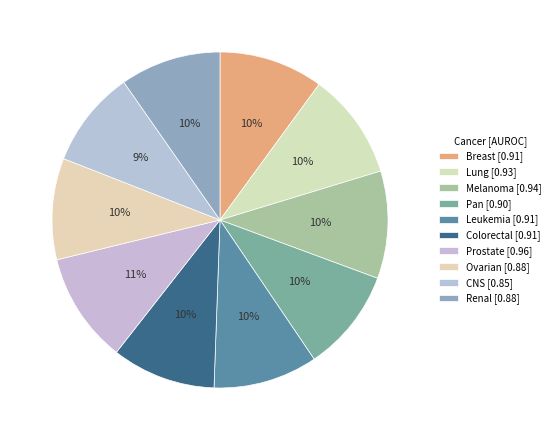

To the nearest percent, what portion does Prostate represent?

11%